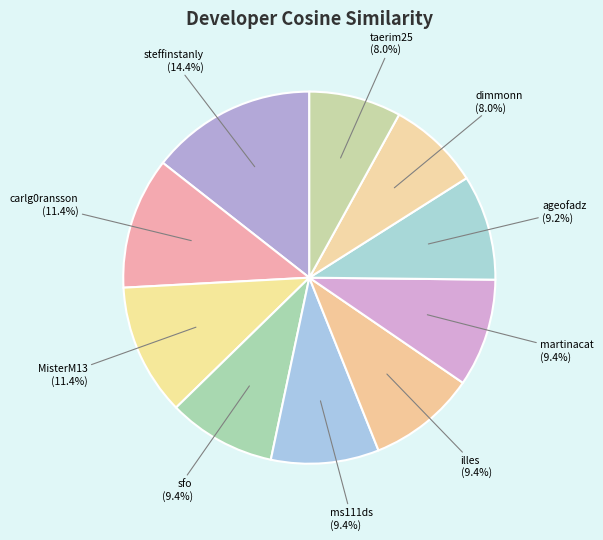

How many slices are in this pie chart?

10